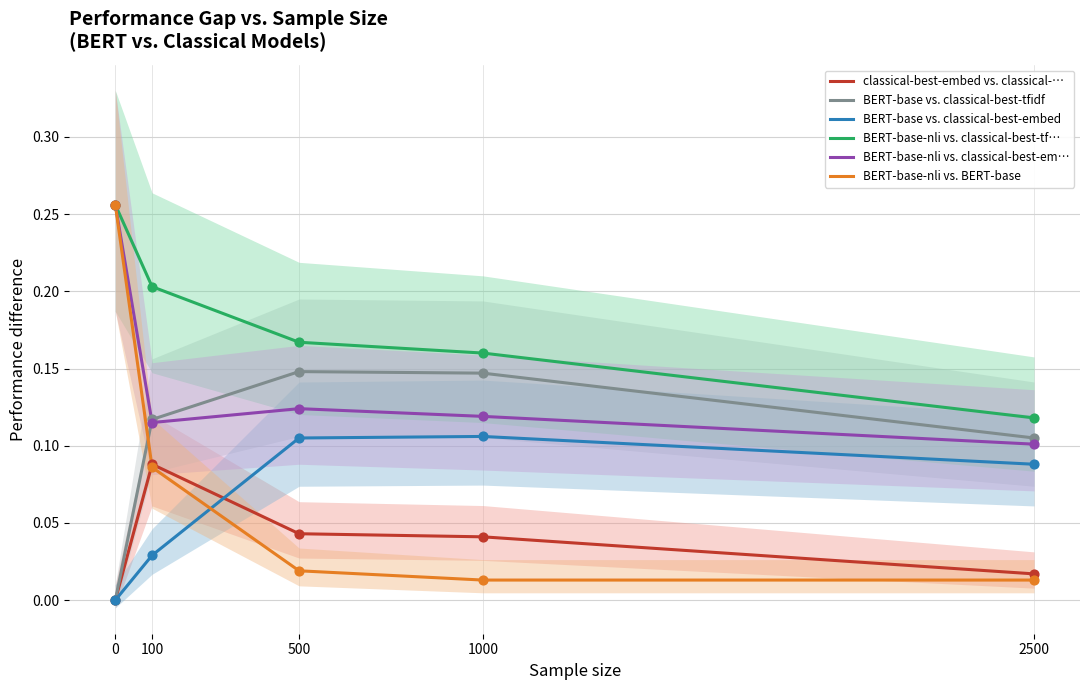

What is the total value across all series at 2500?

0.4